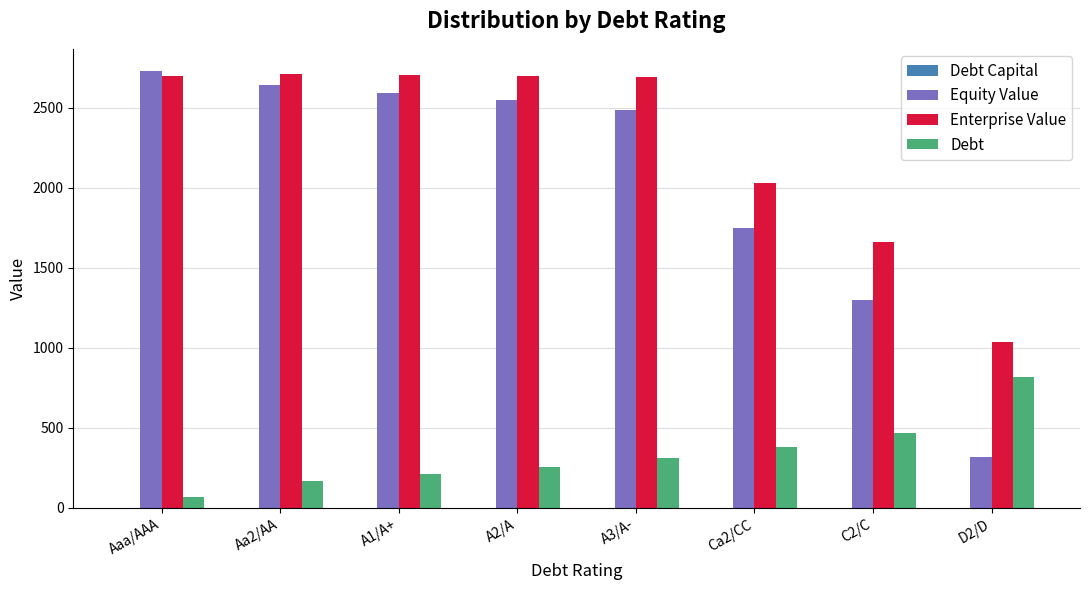

At which label is Enterprise Value closest to 1871?

Ca2/CC